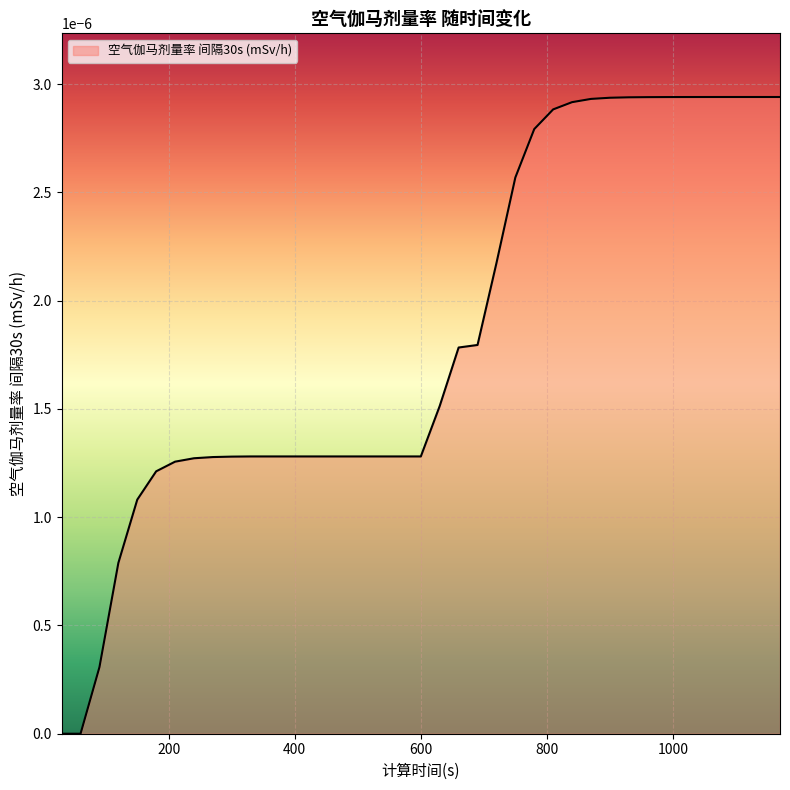

Which label corresponds to the largest value in the chart?

1170